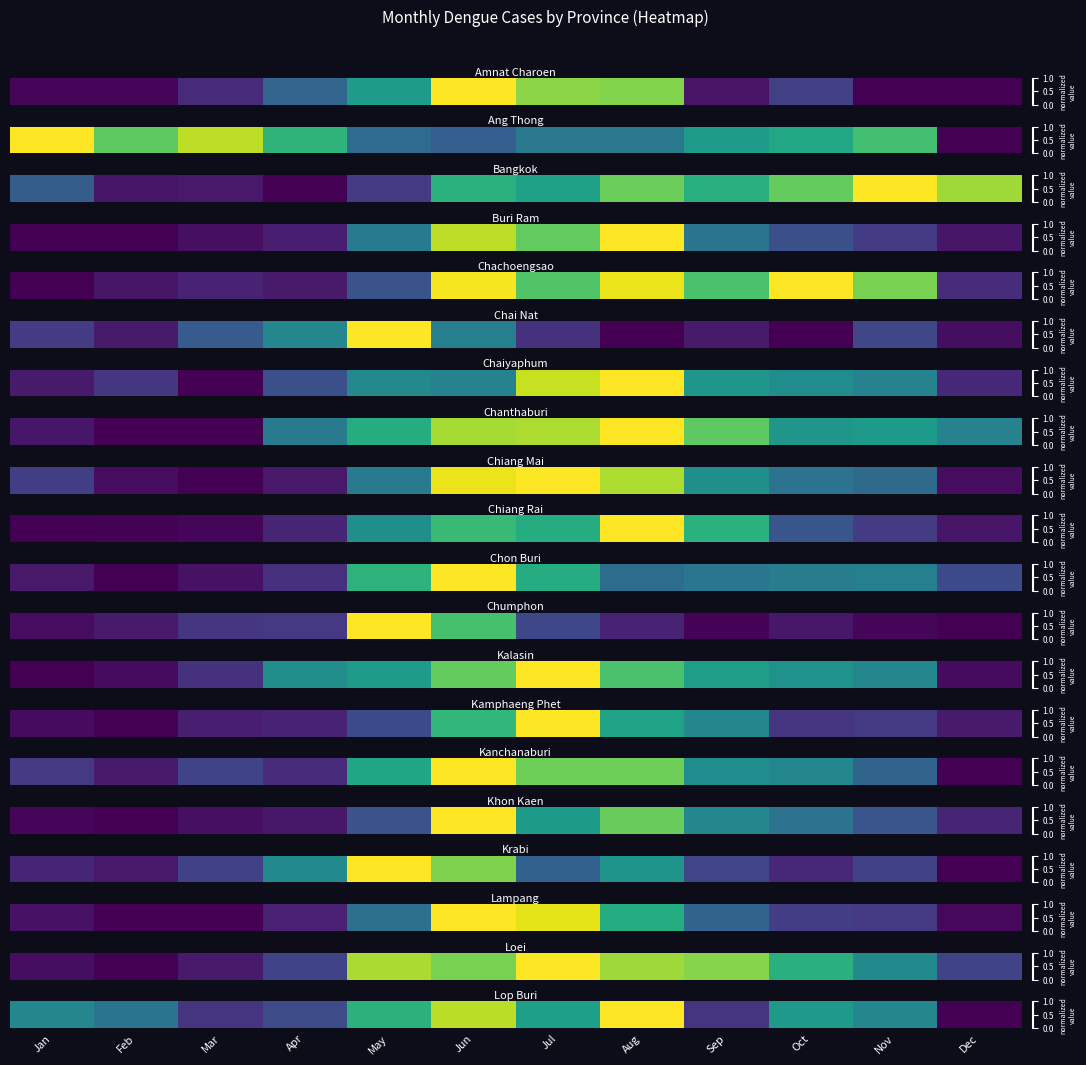

Reading right to left, what are all the values shown in this chart?

0.0	0.5	0.5	0.2	1.0	0.6	0.9	0.6	0.2	0.2	0.4	0.5